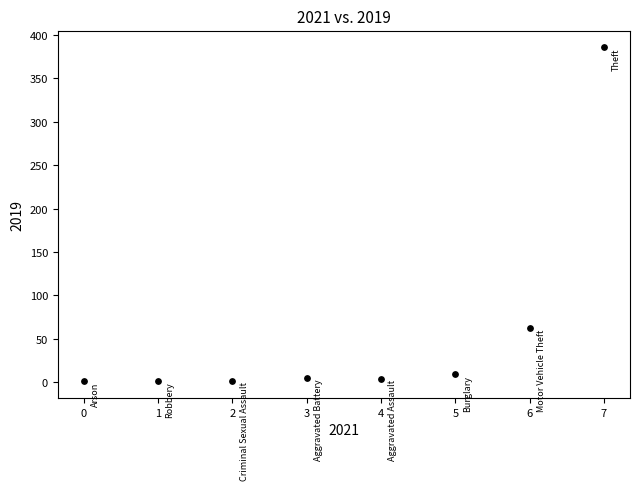

What is the average Y value?

59